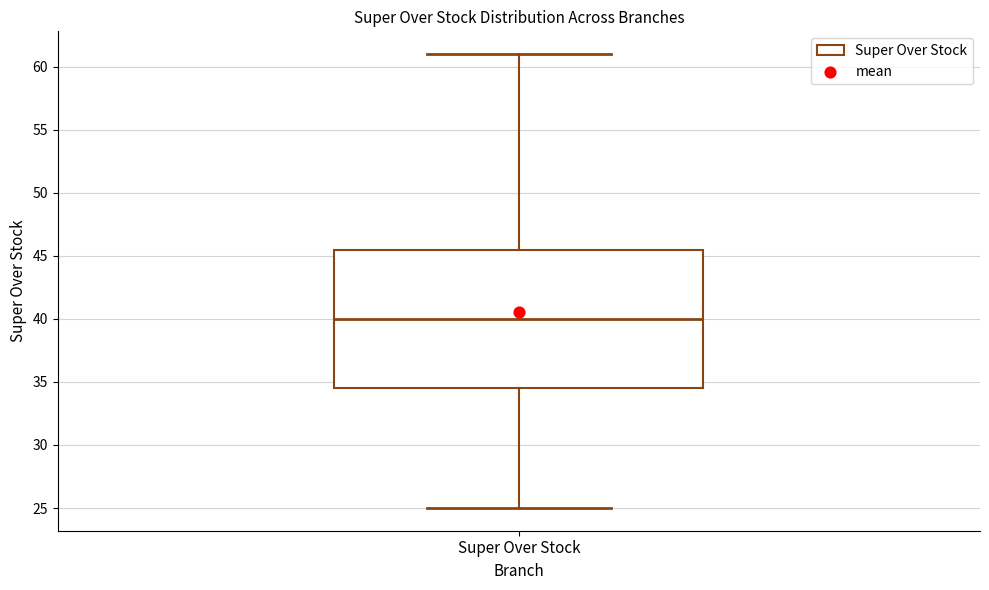

Where does the upper whisker of the box for Super Over Stock end on the y-axis? The values are not printed on the chart, so give them approximately, as read against the axis.

61.0